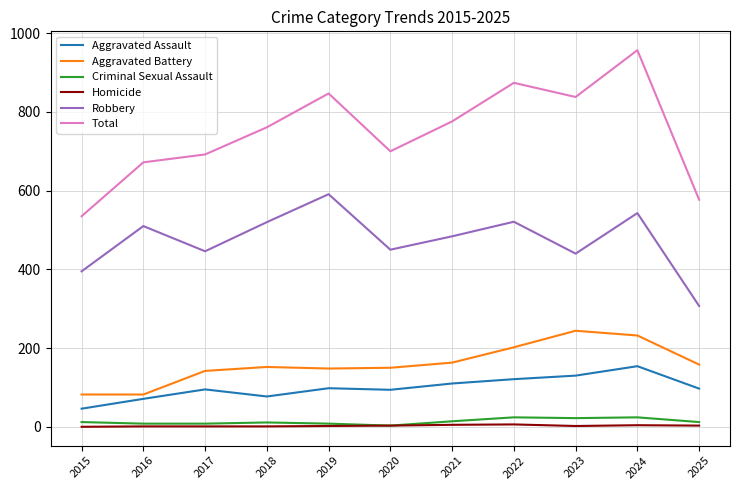

Between 2020 and 2022, which series saw the biggest shift?

Total